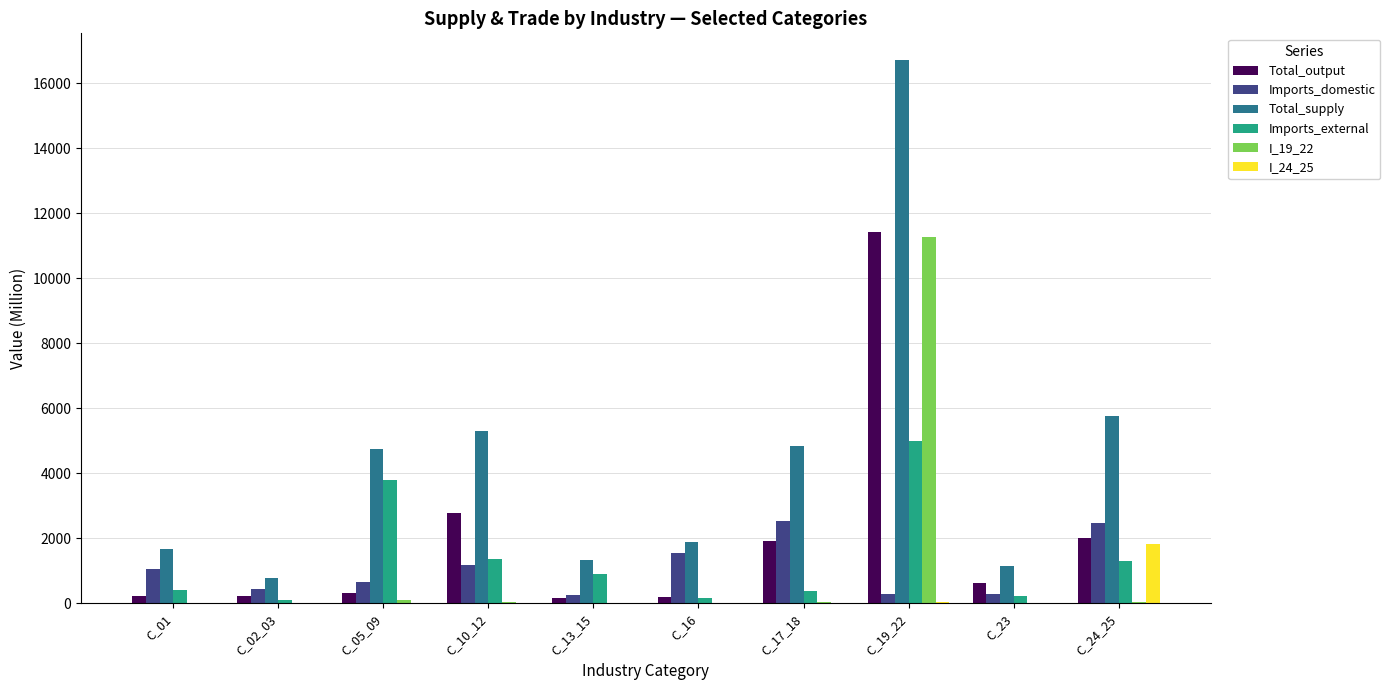

What are all the series names shown in the legend?

Total_output, Imports_domestic, Total_supply, Imports_external, I_19_22, I_24_25